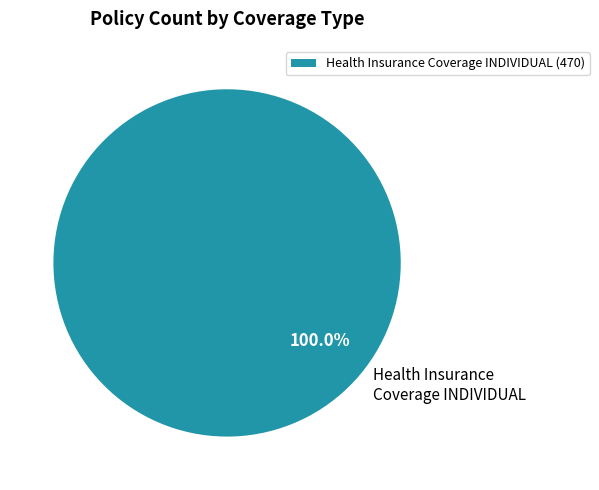

Is there any slice that represents more than half of the pie?

Yes